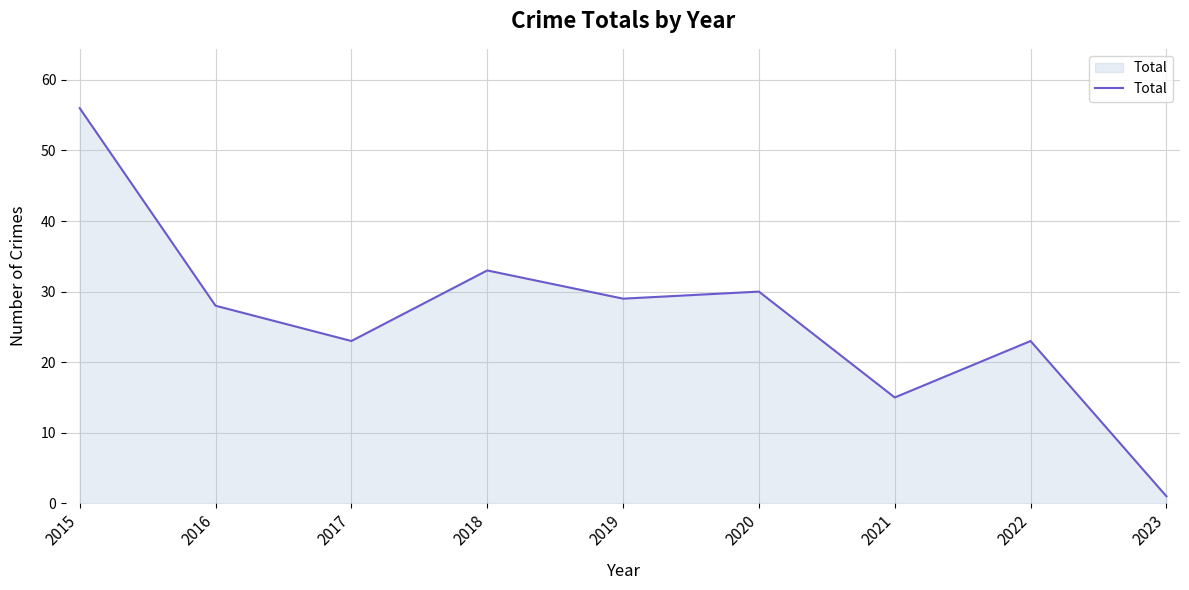

What is the difference between the maximum and minimum values?

55